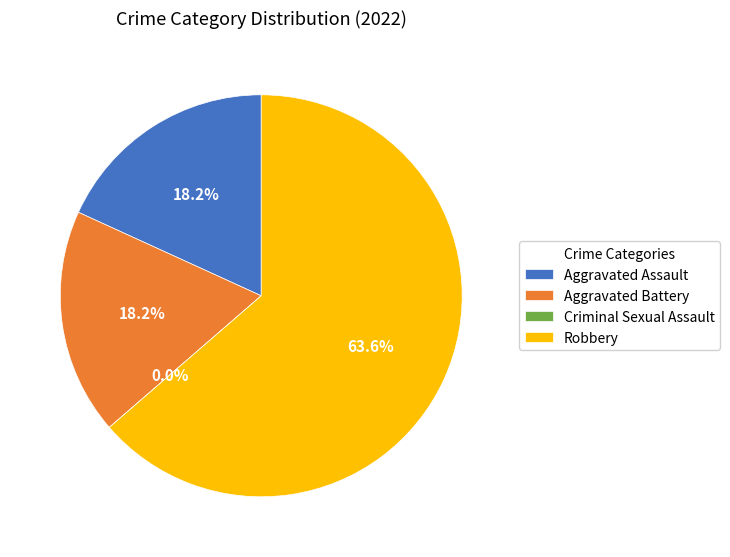

What is the change in value from Aggravated Battery to Robbery?

+5